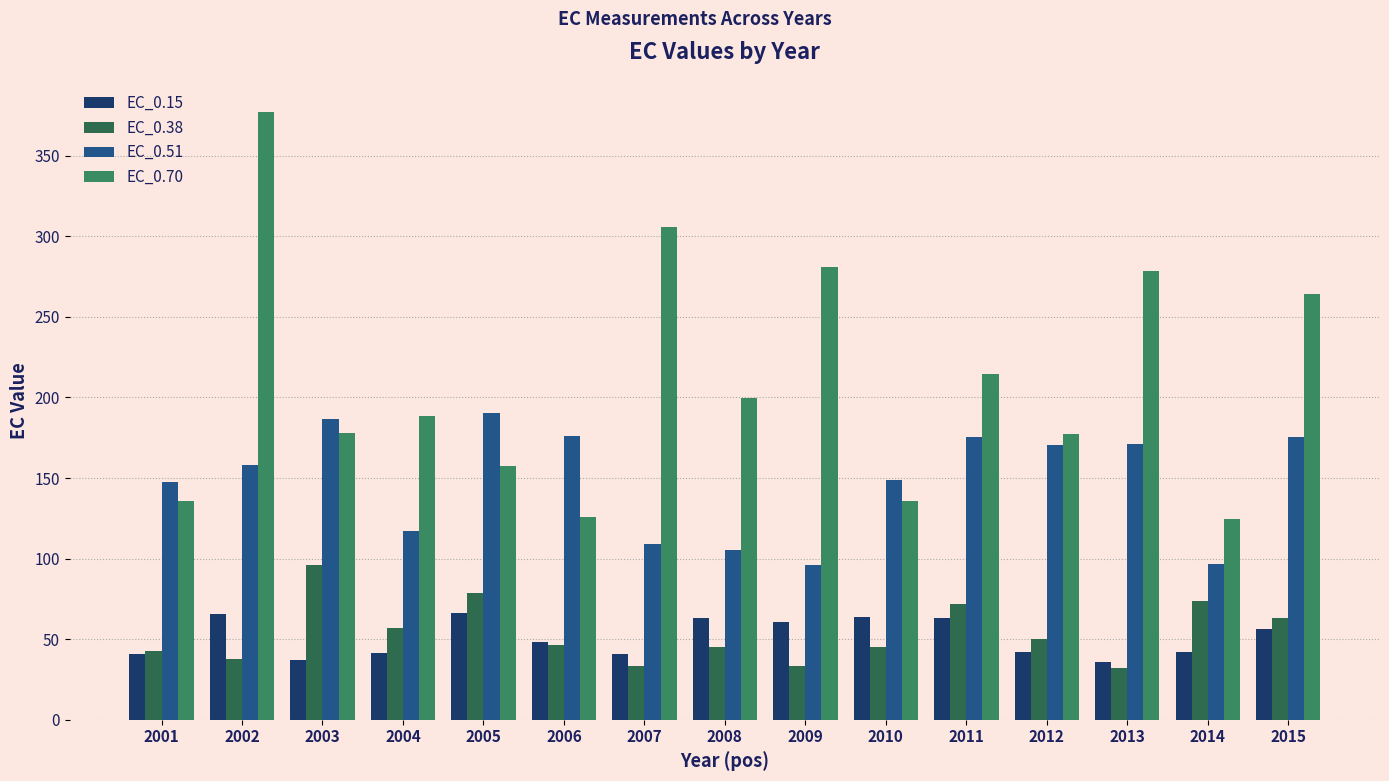

How many values in the EC_0.15 series exceed 48?

8